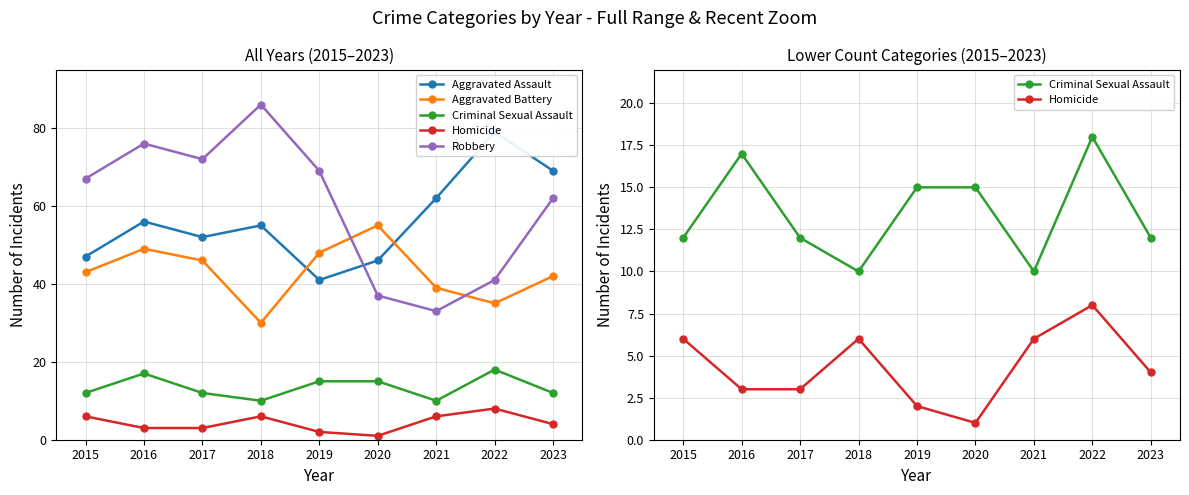

True or false: Criminal Sexual Assault has more than 0 interior local peaks.

True